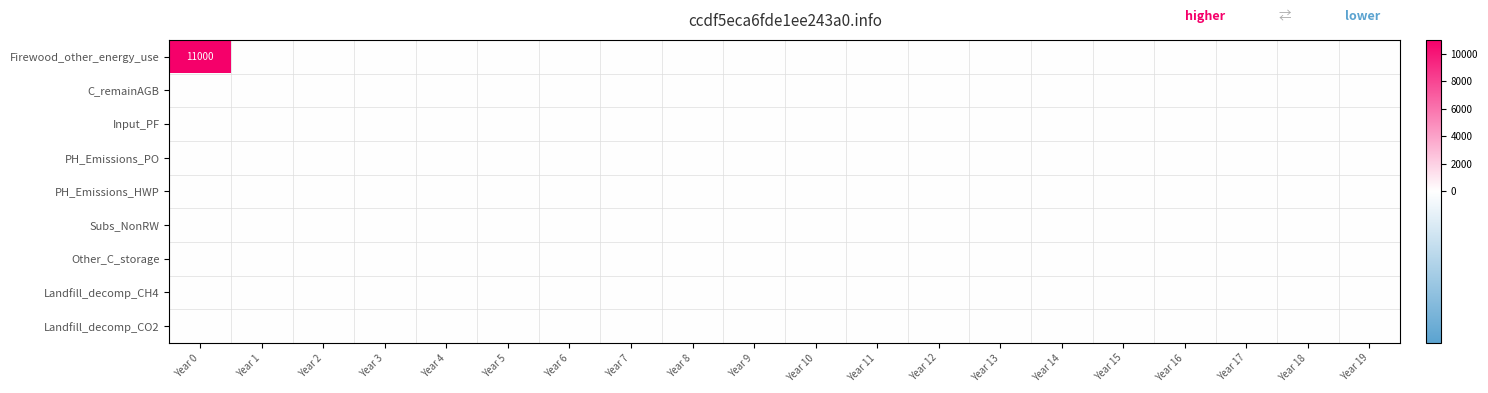

At how many categories does at least one series exceed 9299?

1